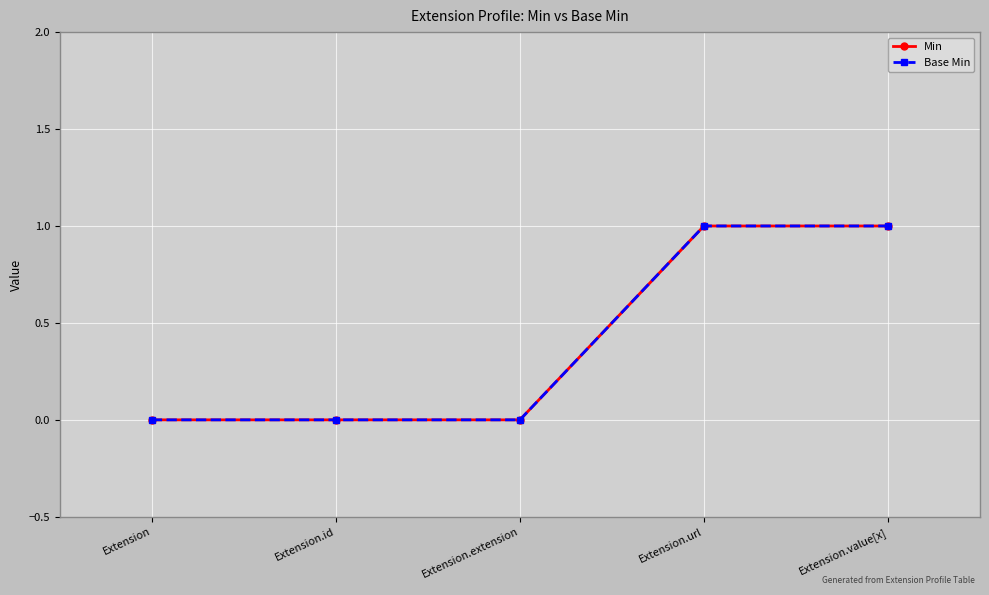

What is the value of the Base Min point at the 5th from the left?

1